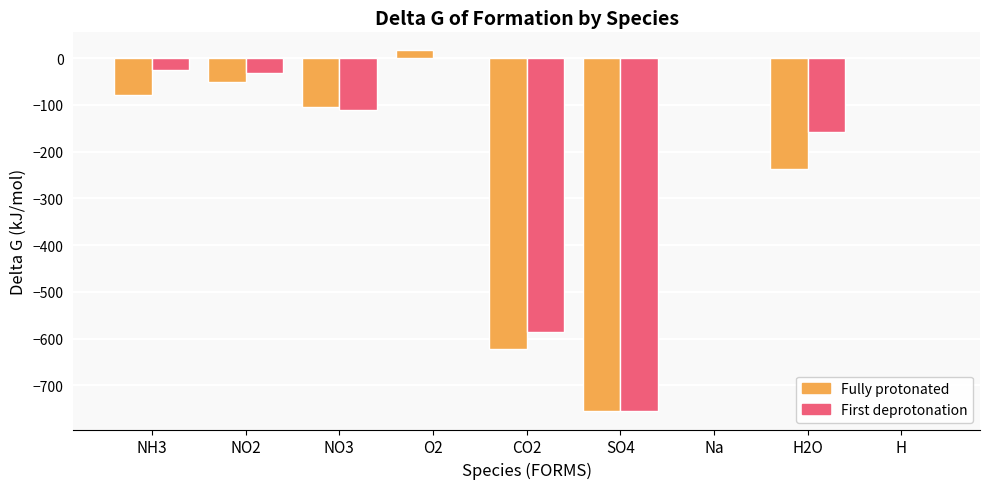

What is the difference between the Fully protonated values at O2 and CO2?

639.6